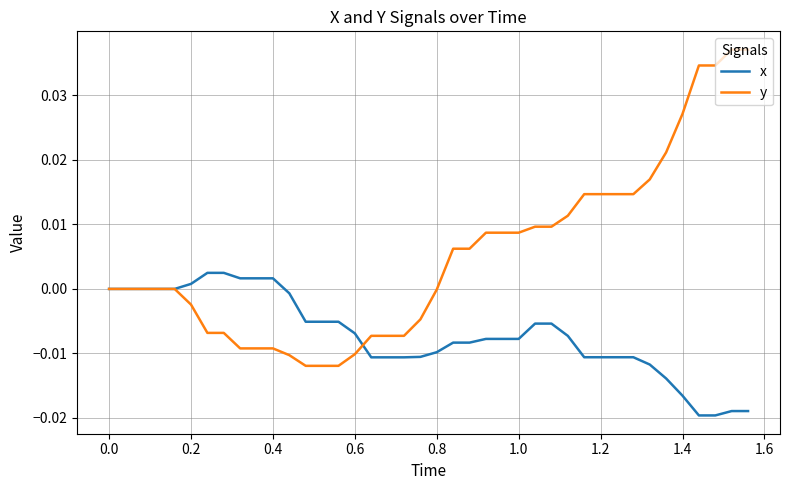

Which series has the largest total across all categories?

y